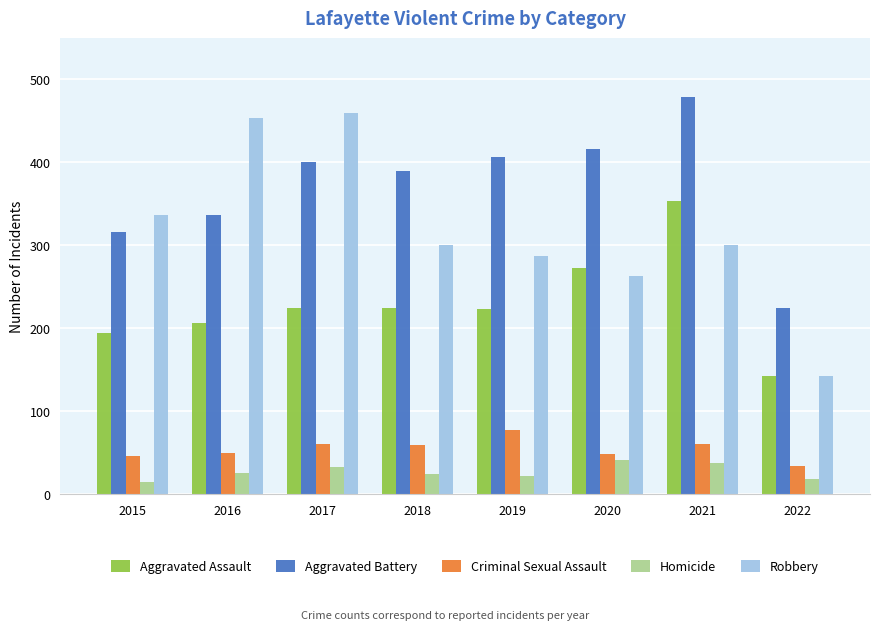

How many values in the Aggravated Assault series are below 224?

4